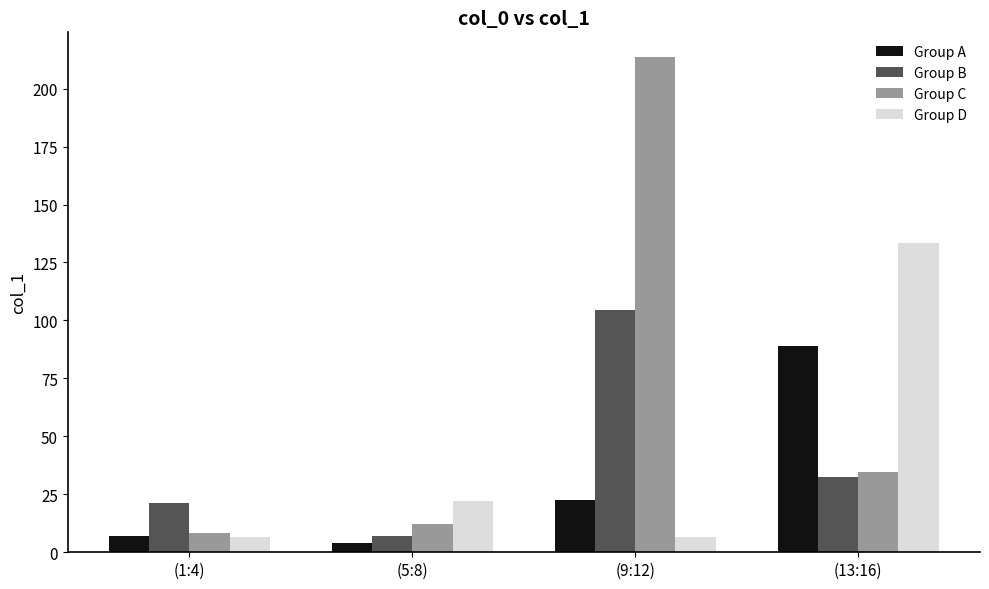

At how many categories does at least one series exceed 34?

2